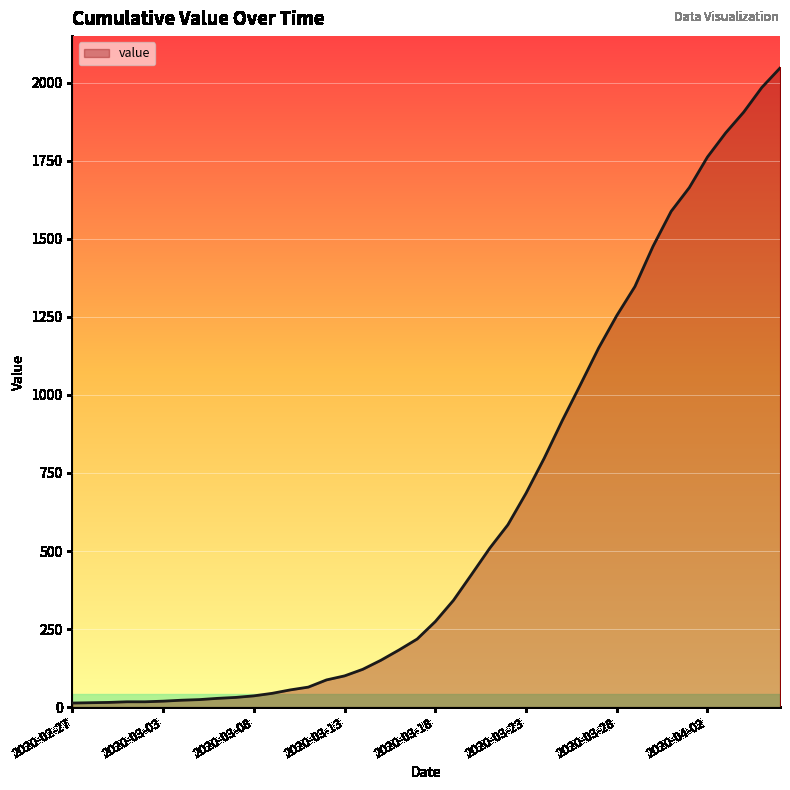

Reading left to right, what are all the values shown in this chart?

13	14	15	17	17	19	22	24	28	31	36	44	55	64	87	100	121	150	183	218	274	342	425	509	584	685	797	918	1033	1150	1254	1347	1476	1588	1664	1762	1839	1906	1985	2047